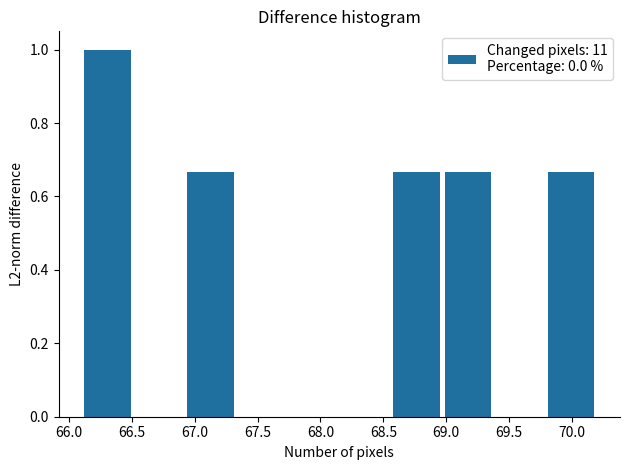

Reading left to right, transcribe this chart: for each bar, give the range it covers on the x-axis and its height. Neither the bar edges nor the heights are printed on the chart, so give them approximately, as read against the axes.

66.10 to 66.51: 1.00
66.51 to 66.92: 0
66.92 to 67.33: 0.66
67.33 to 67.74: 0
67.74 to 68.15: 0
68.15 to 68.56: 0
68.56 to 68.97: 0.66
68.97 to 69.38: 0.66
69.38 to 69.79: 0
69.79 to 70.20: 0.66